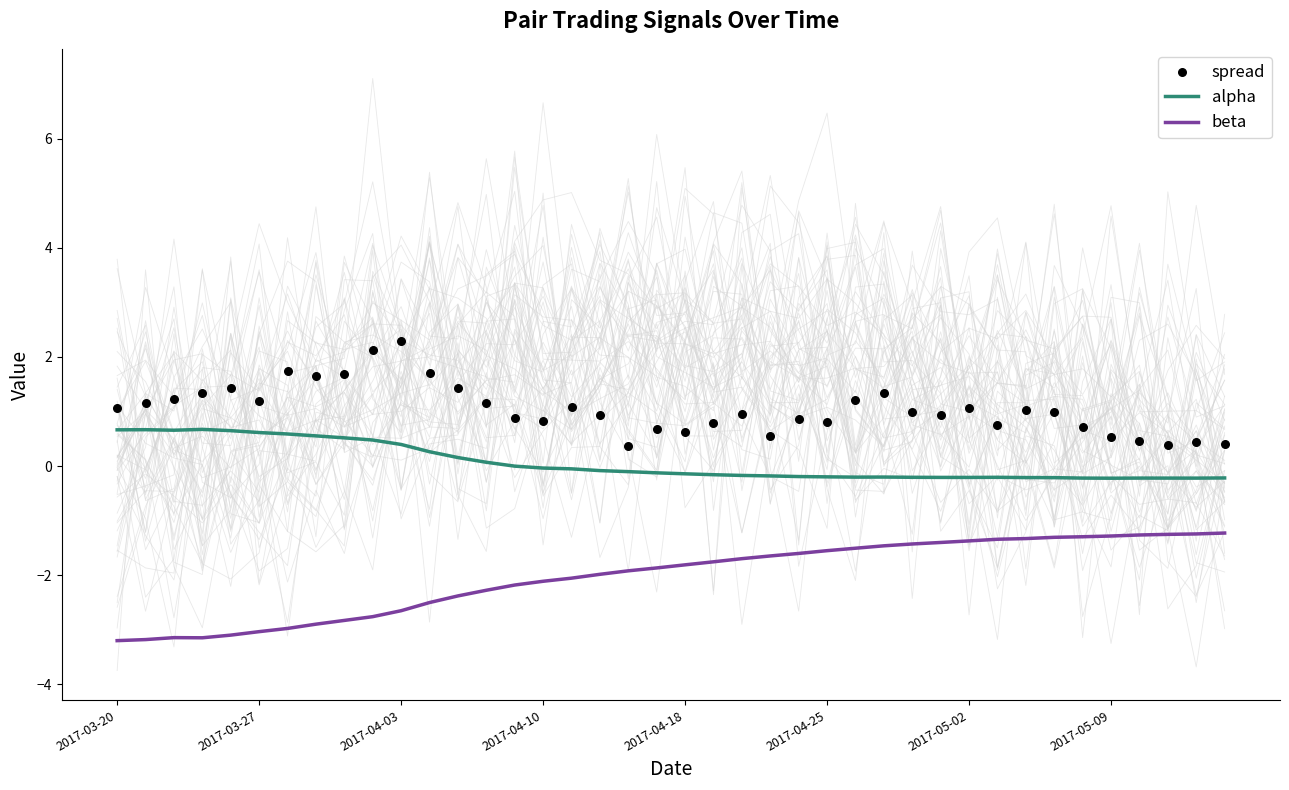

What are all the series names shown in the legend?

alpha, beta, spread